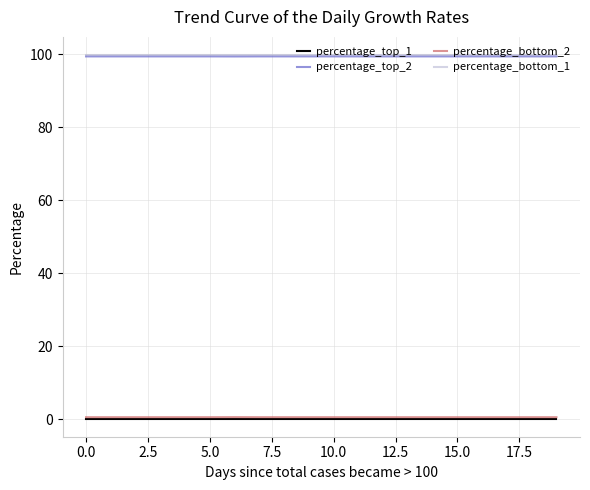

What is the maximum value for percentage_top_2?

99.4